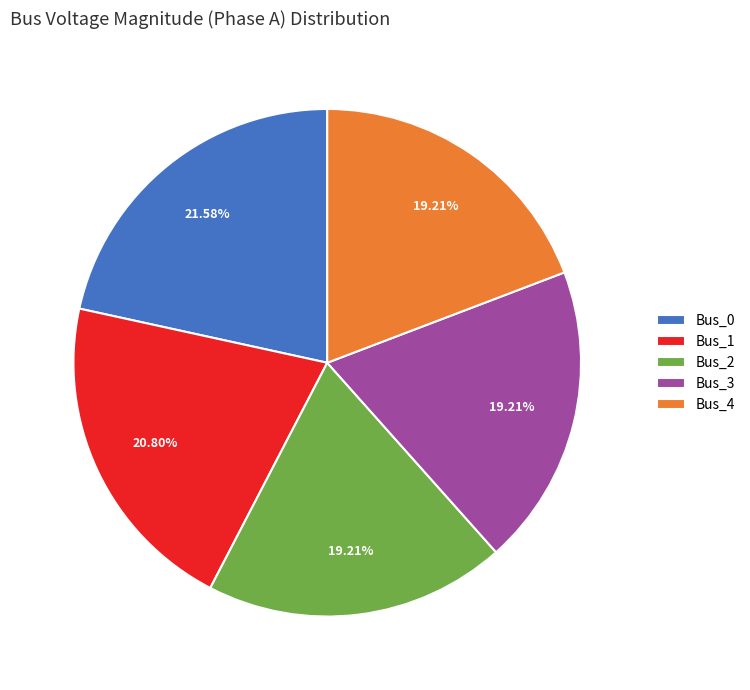

What percentage is the Bus_0 slice, to the nearest percent?

22%